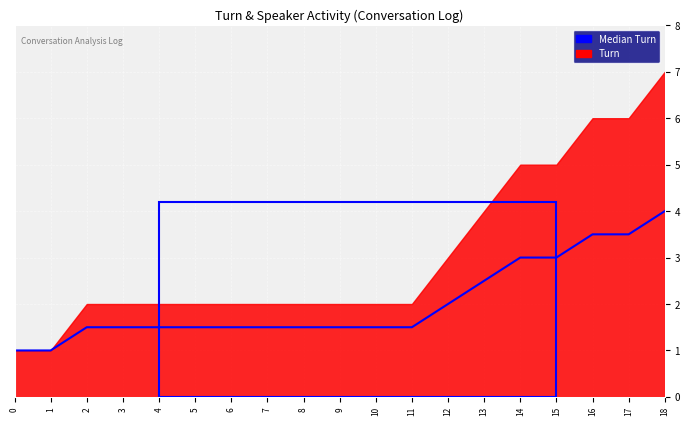

What is the value of the 10th point from the left?

1.5